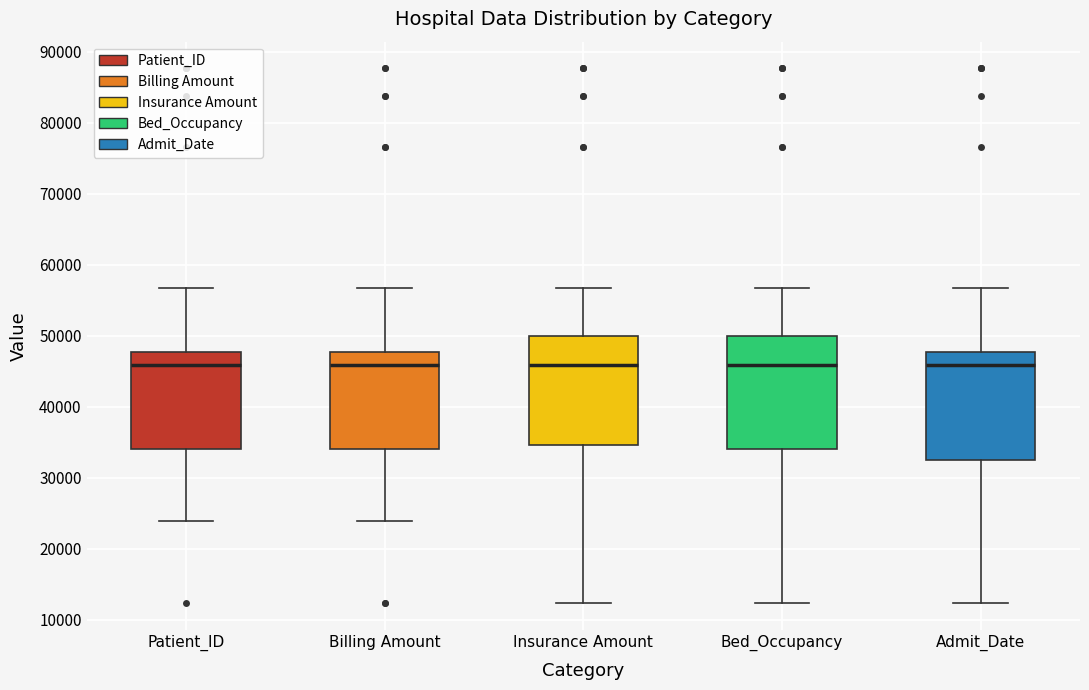

Reading left to right, read every box against the y-axis: the position of its median line, the range the box covers, and the ends of its whiskers. The values are not printed on the chart, so give them approximately, as read against the axis.

Patient_ID: median 46000, box 34000 to 48000, whiskers 24000 to 57000
Billing Amount: median 46000, box 34000 to 48000, whiskers 24000 to 57000
Insurance Amount: median 46000, box 35000 to 50000, whiskers 12000 to 57000
Bed_Occupancy: median 46000, box 34000 to 50000, whiskers 12000 to 57000
Admit_Date: median 46000, box 32000 to 48000, whiskers 12000 to 57000